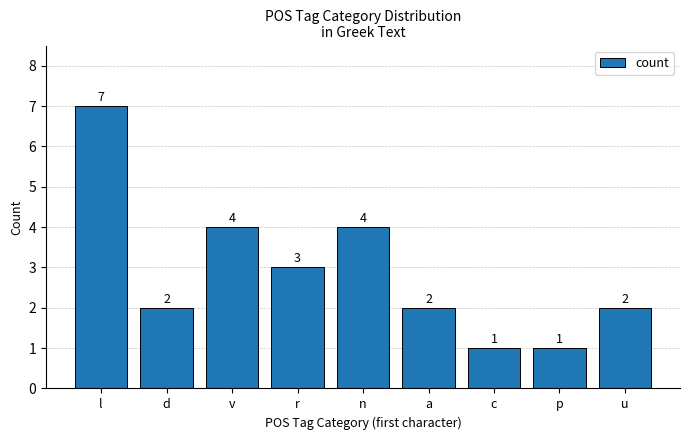

What is the sum of all values?

26